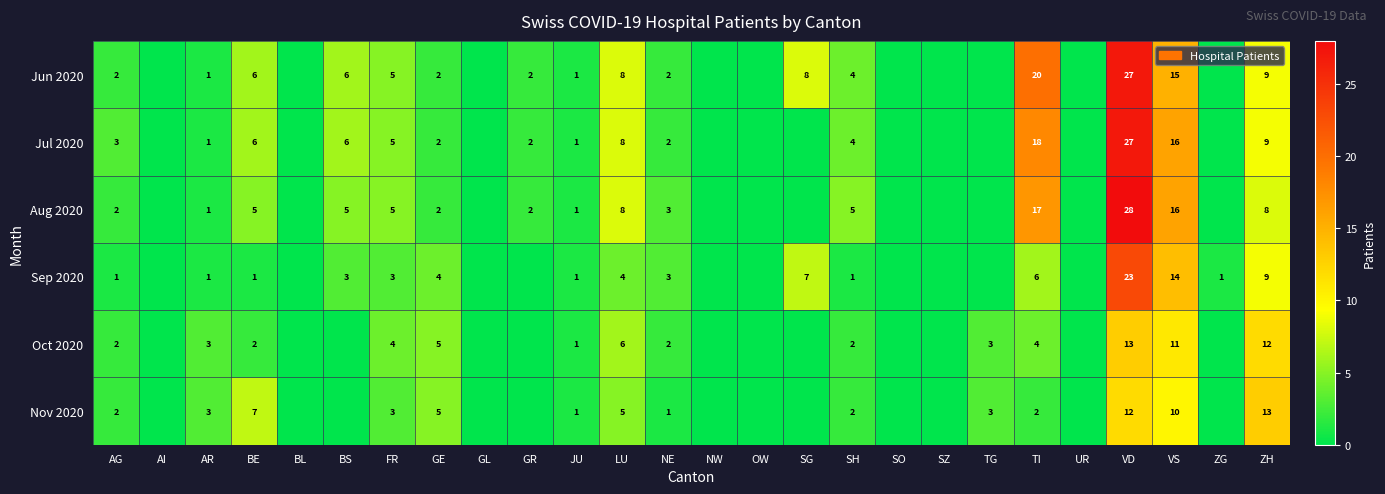

Count the number of data series in this chart.

6